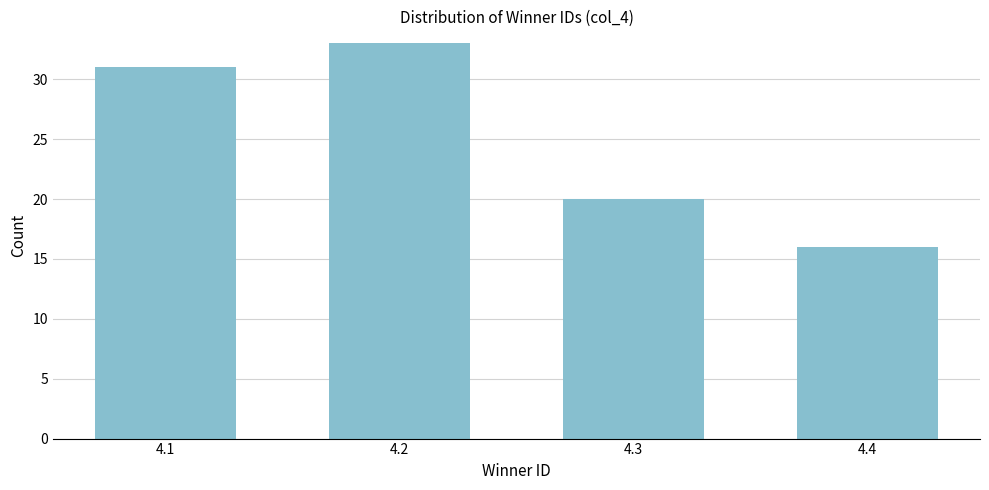

Reading left to right, list all the values displayed in this chart.

31	33	20	16